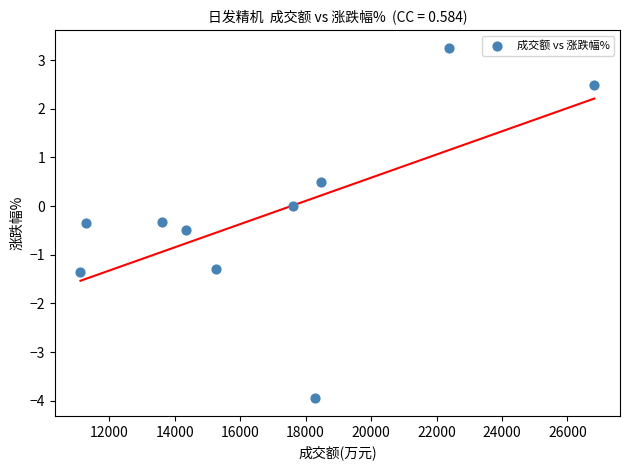

What is the average X value?

16916.9